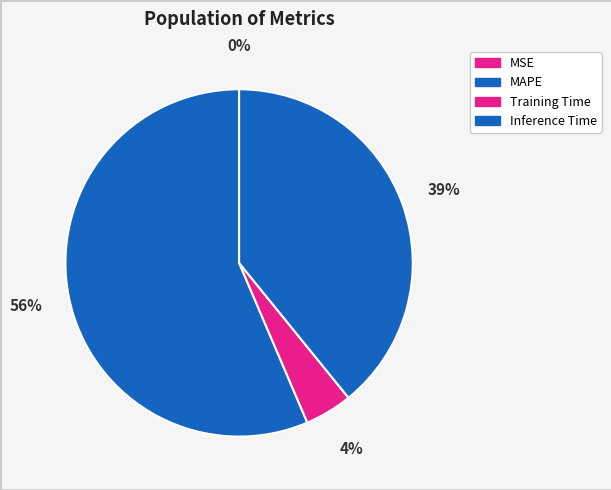

To the nearest percent, what is the combined percentage of Inference Time and MAPE?

96%